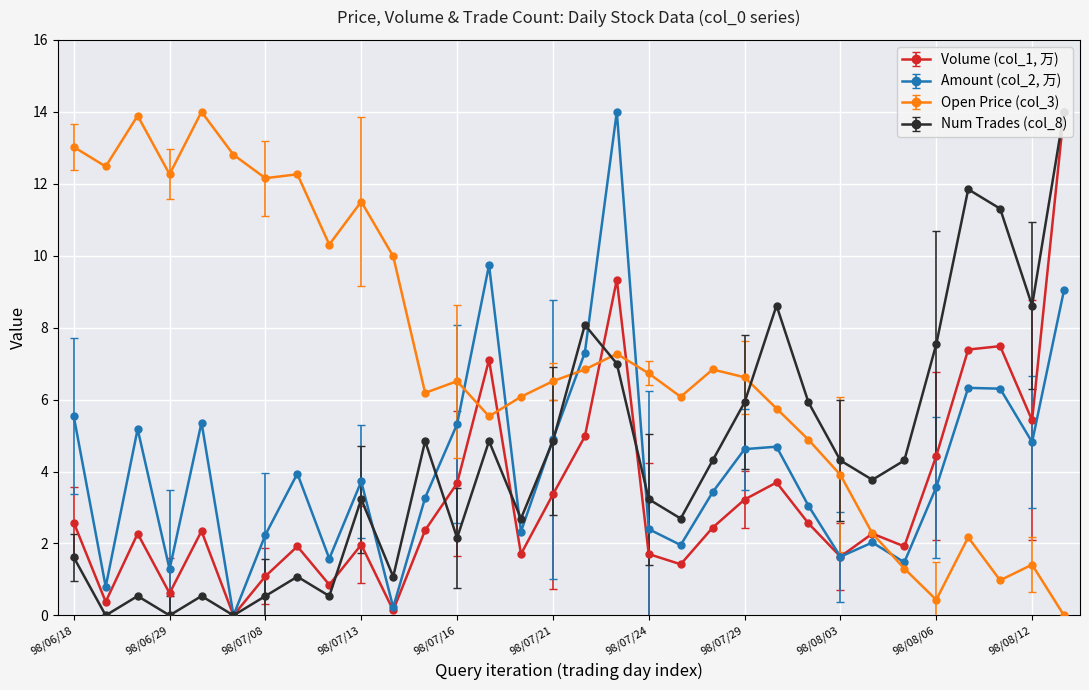

True or false: Amount (col_2, 万) and Volume (col_1, 万) intersect in this chart.

True